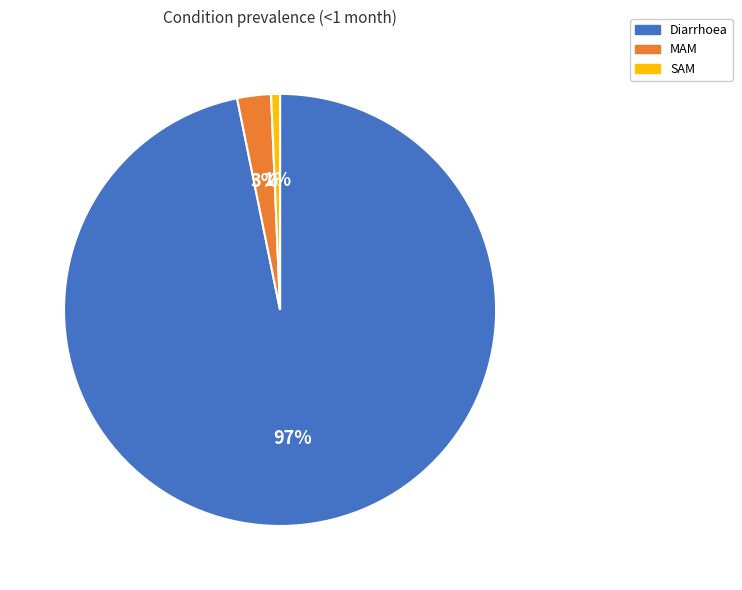

How many segments does this pie chart have?

3